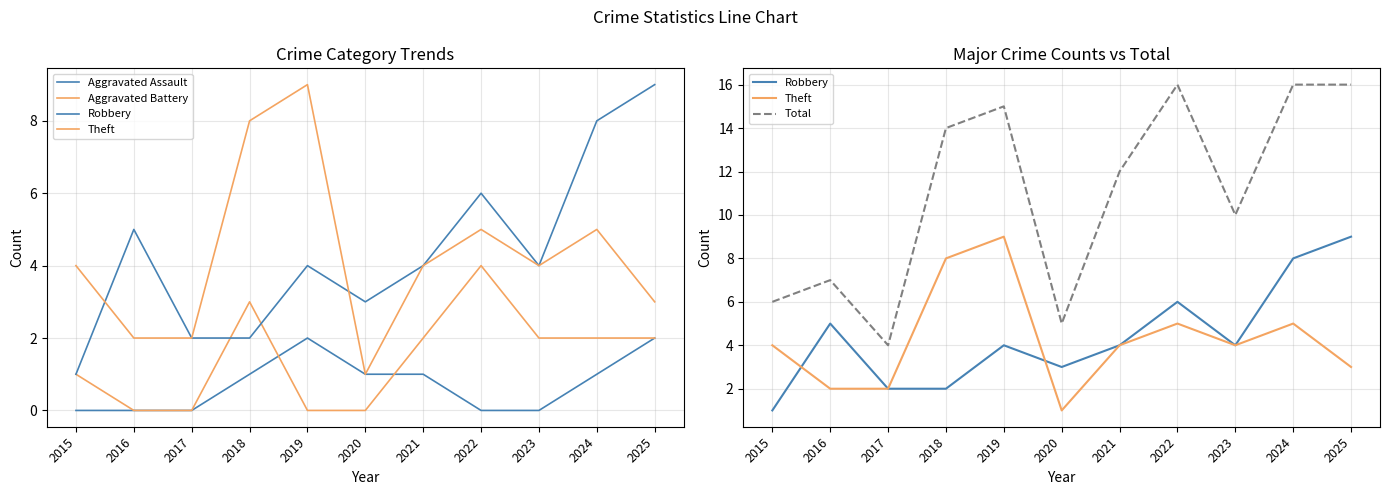

Is it true that Aggravated Battery equals 2 at 2025?

True